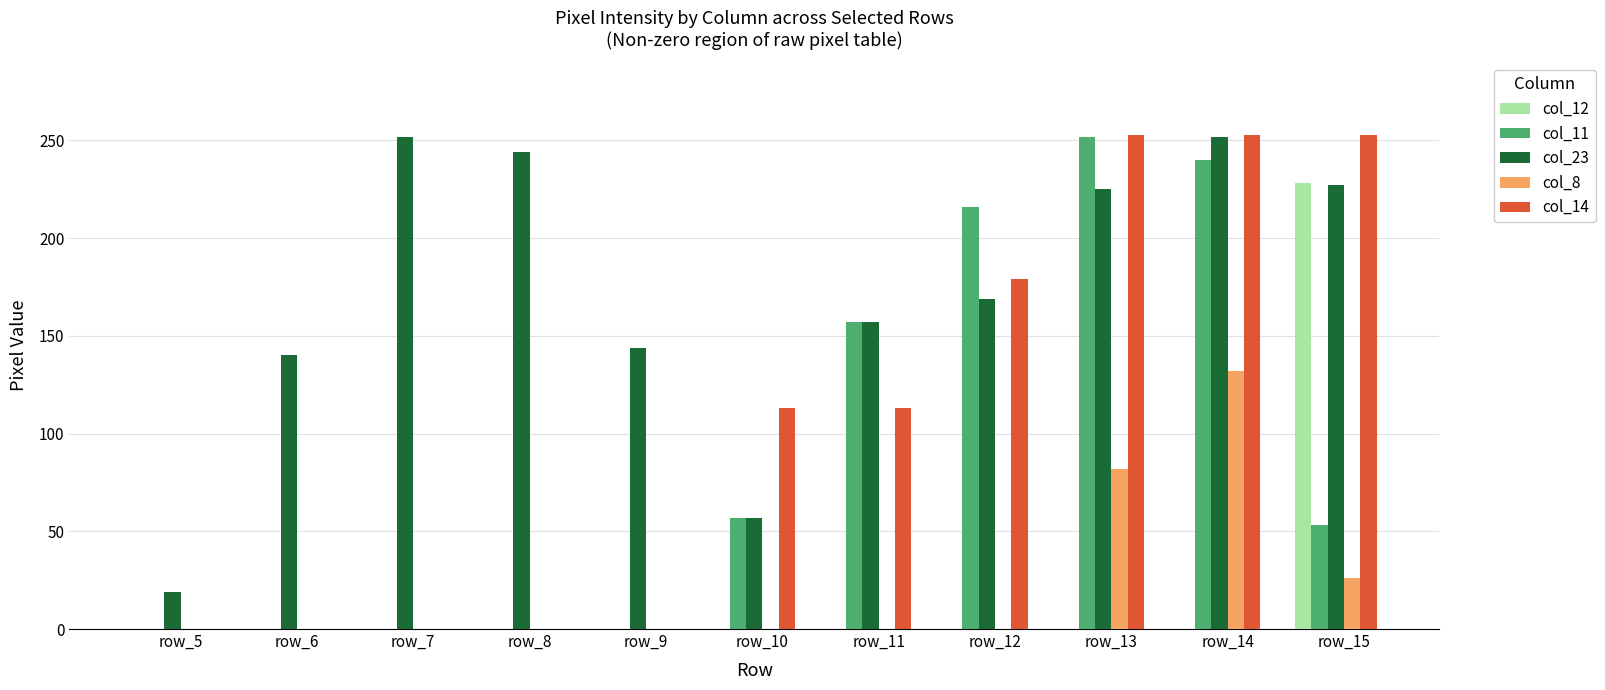

Between row_7 and row_9, which series saw the biggest shift?

col_23